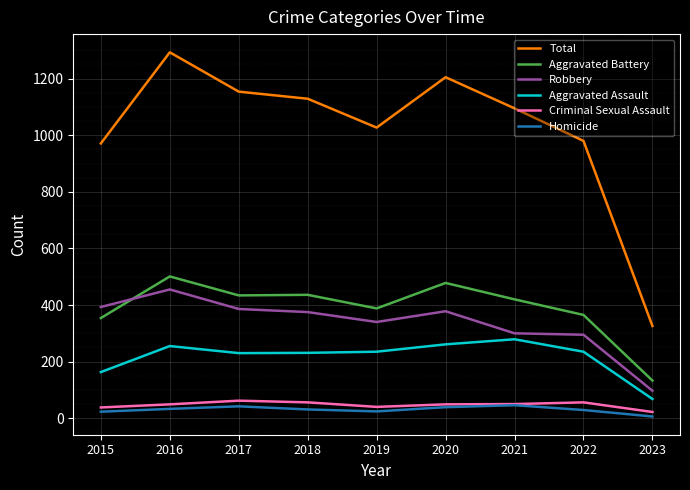

What is the greatest value displayed?

1293